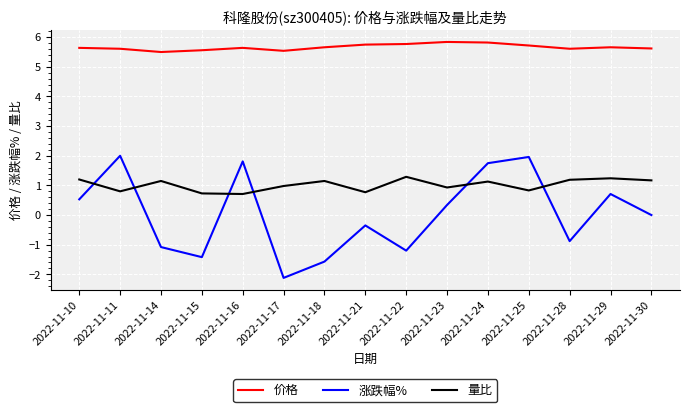

Rank the series by their average value, from lowest to highest.

涨跌幅%, 量比, 价格